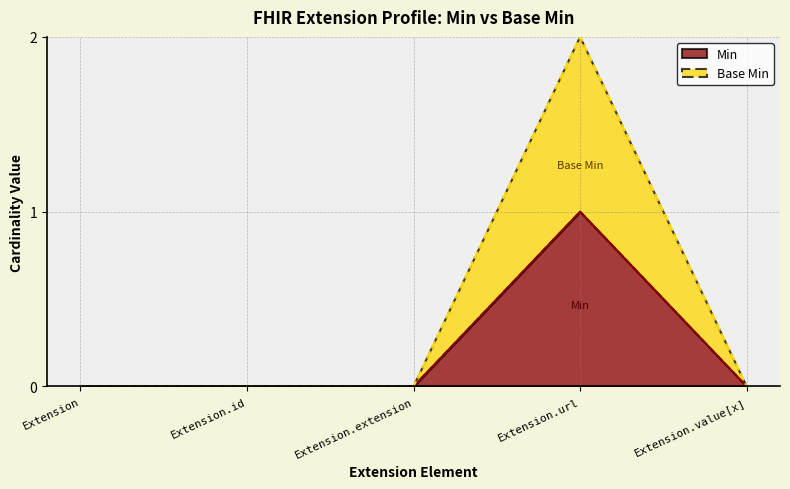

Rank the series by their maximum value, from highest to lowest.

Base Min, Min